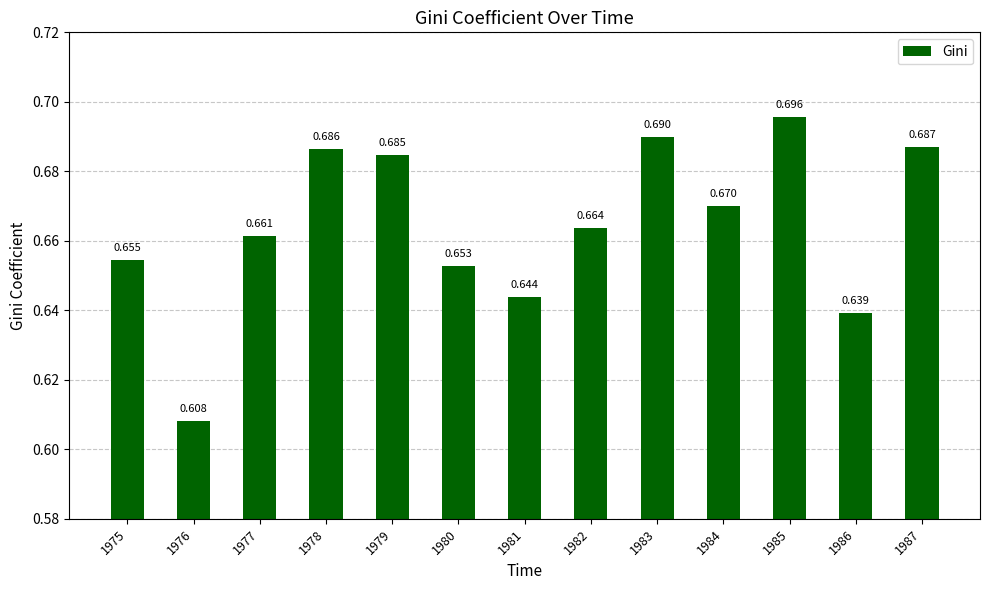

What is the value of the 12th bar from the left?

0.6